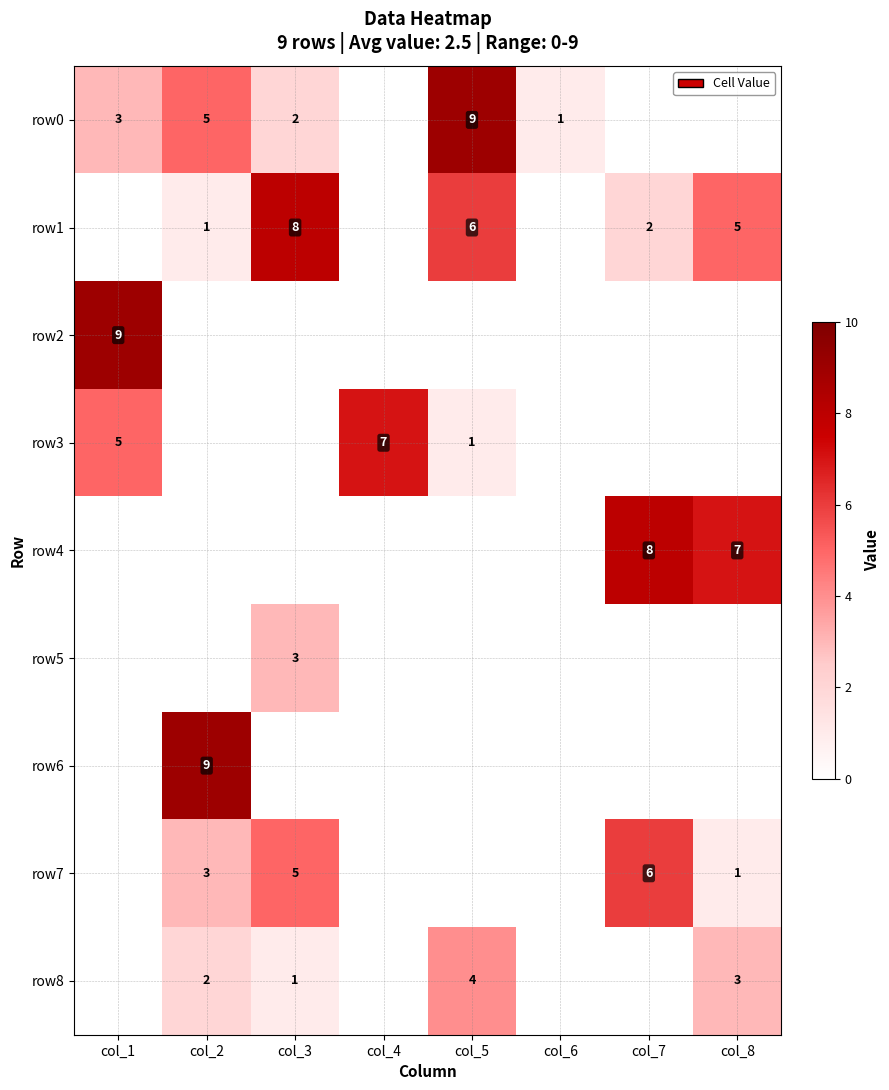

True or false: row8 has a value of 1 at col_2.

False